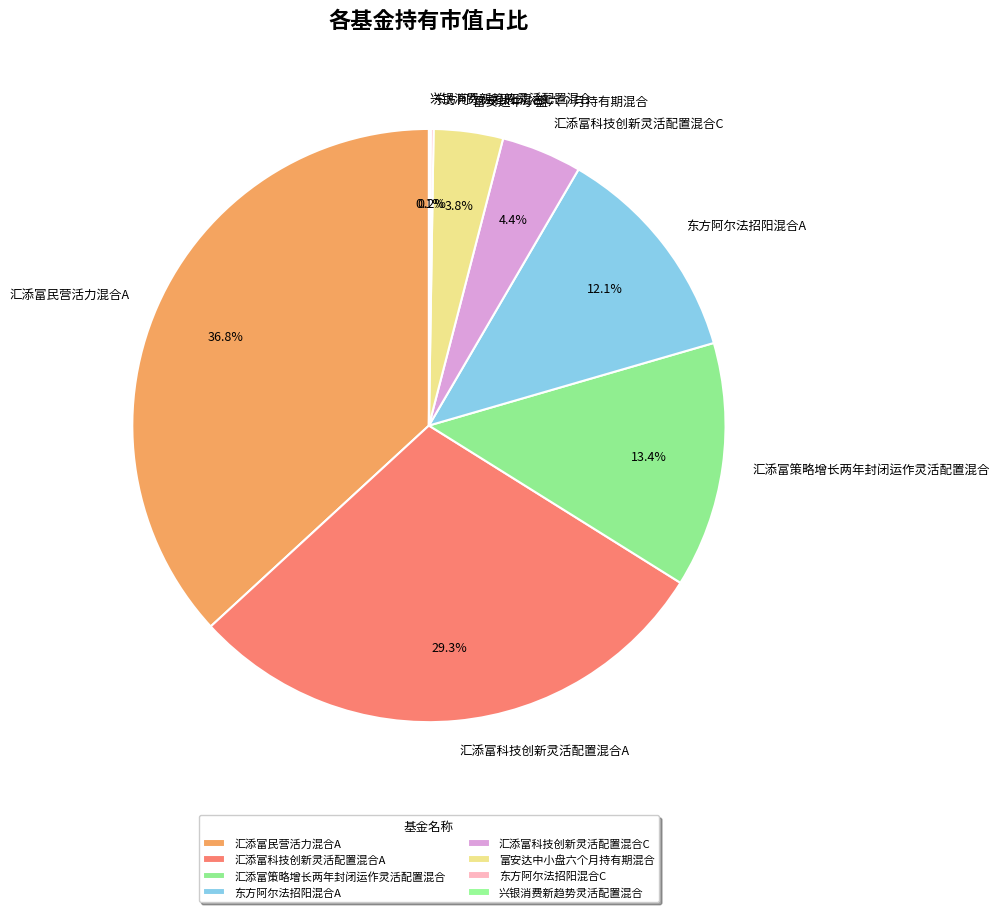

Is it true that 汇添富科技创新灵活配置混合C is 4% of the pie?

True